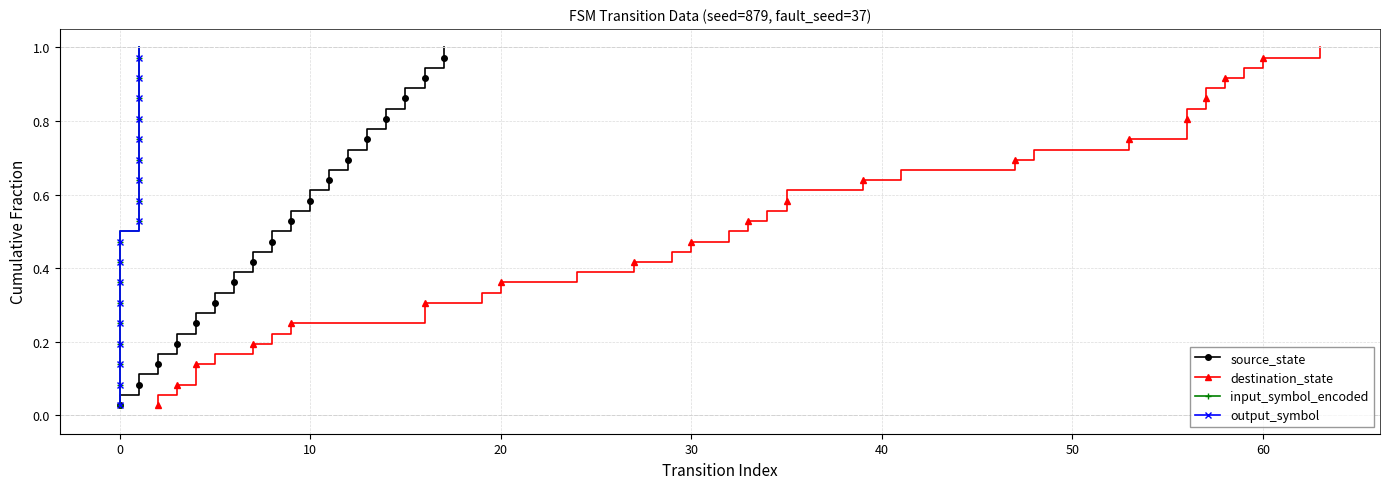

True or false: source_state and input_symbol_encoded intersect in this chart.

False